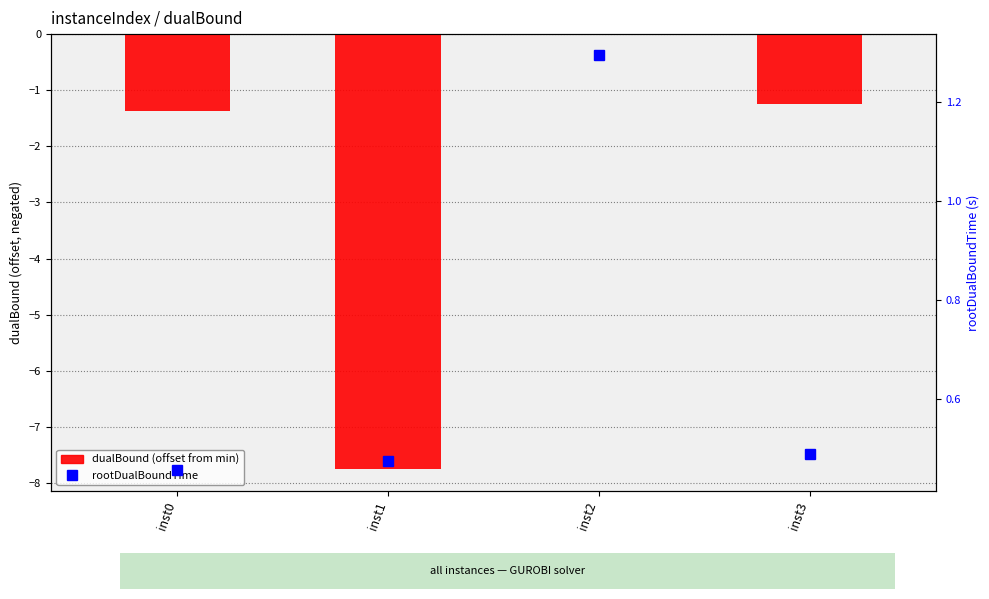

At which category is the sum across all series the highest?

inst2